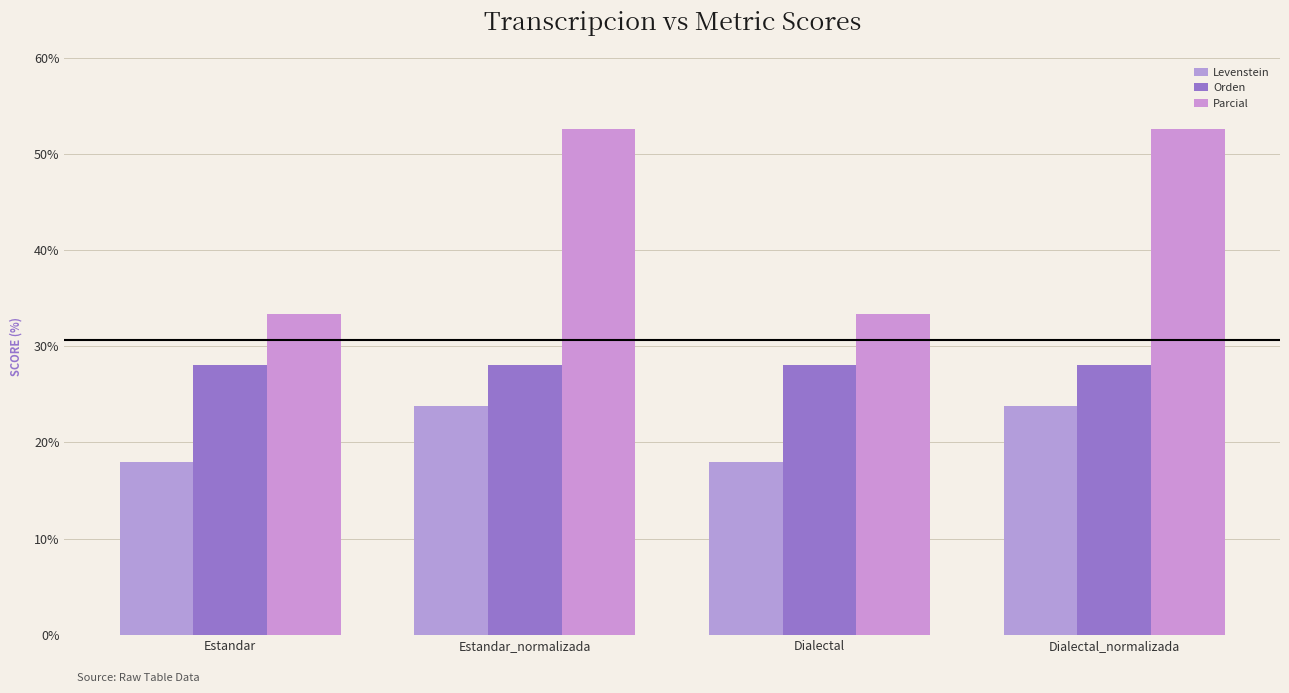

The Levenstein series shows 38.4 at Dialectal_normalizada. True or false?

False